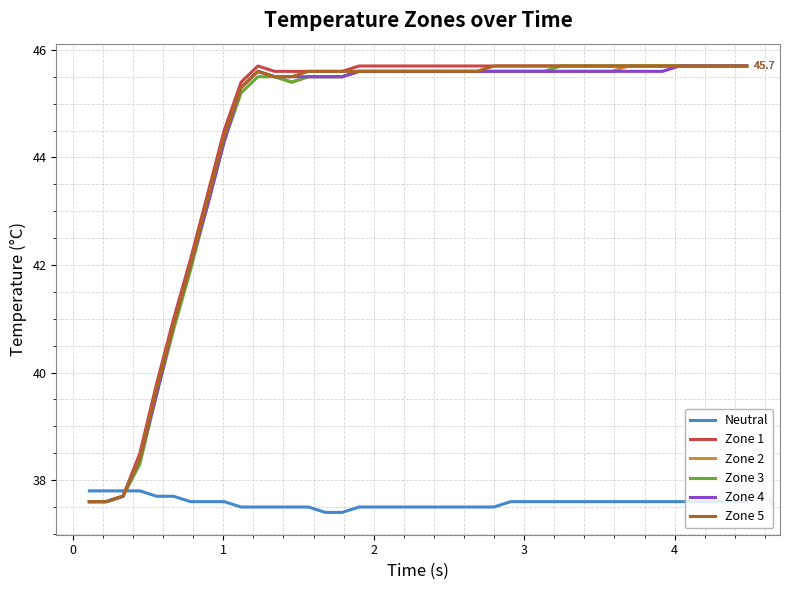

What is the maximum value shown in the chart?

45.7